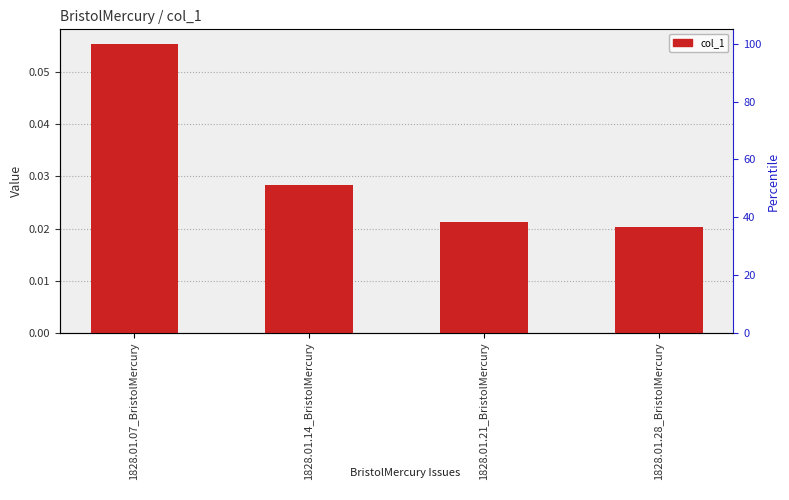

Reading right to left, list all the values displayed in this chart.

0.0	0.0	0.0	0.1